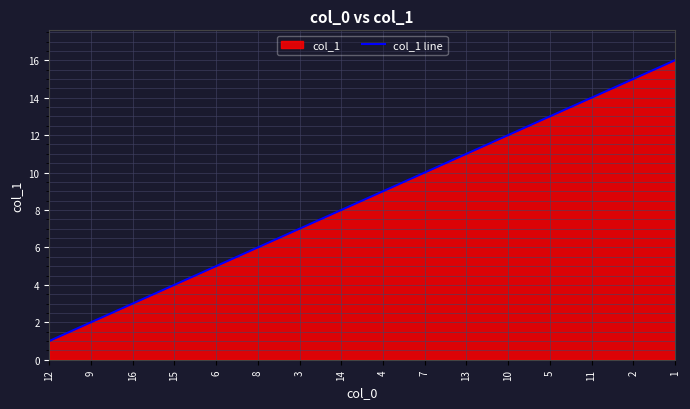

Count the number of categories in the chart.

16